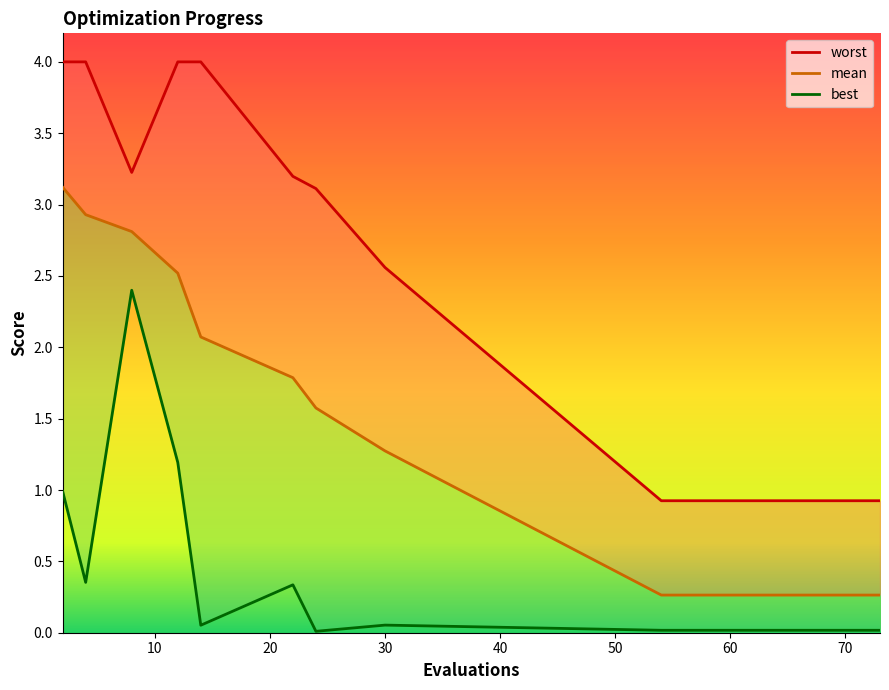

Is it true that mean equals 0.3 at 70?

True